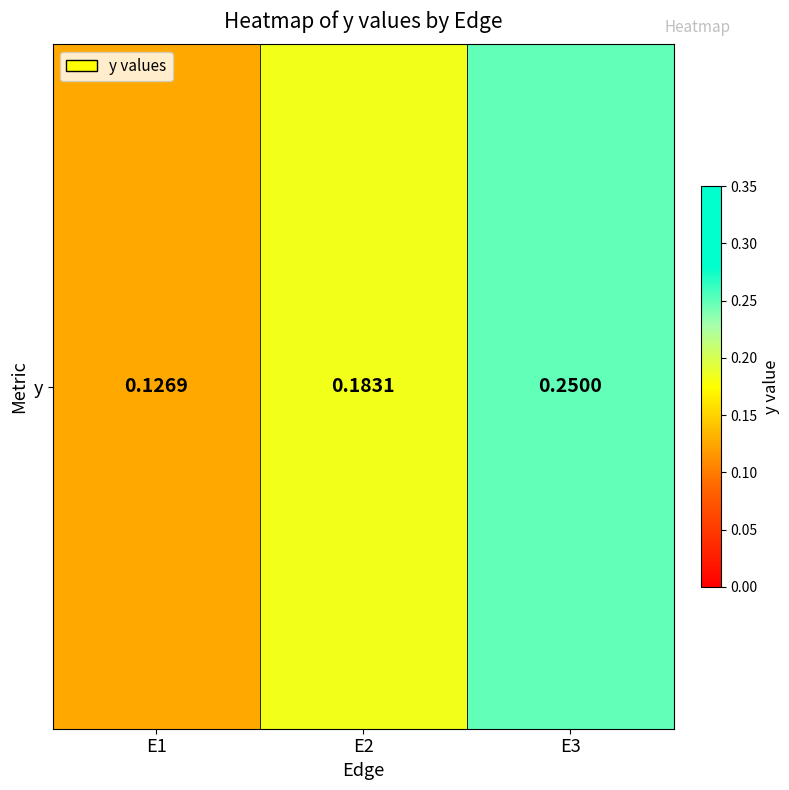

Reading right to left, what are all the values shown in this chart?

0.2	0.2	0.1